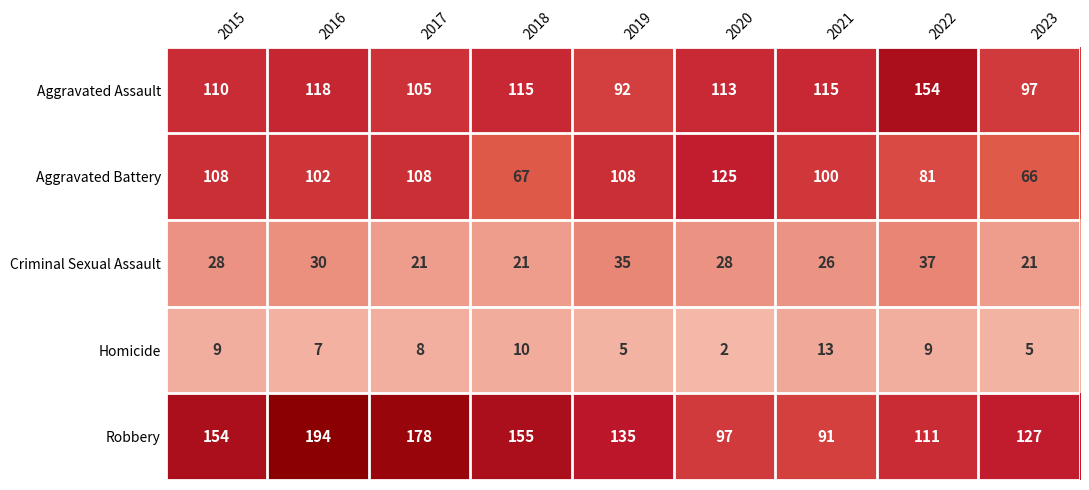

What is the greatest value displayed?

194